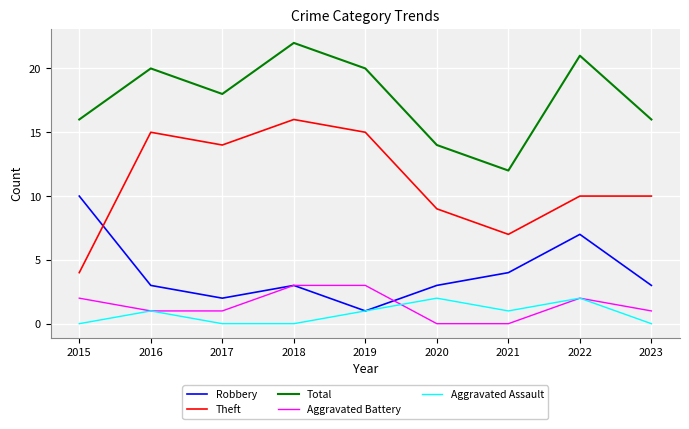

Reading left to right, what are all the values shown in this chart?

Robbery: 10	3	2	3	1	3	4	7	3
Theft: 4	15	14	16	15	9	7	10	10
Total: 16	20	18	22	20	14	12	21	16
Aggravated Battery: 2	1	1	3	3	0	0	2	1
Aggravated Assault: 0	1	0	0	1	2	1	2	0